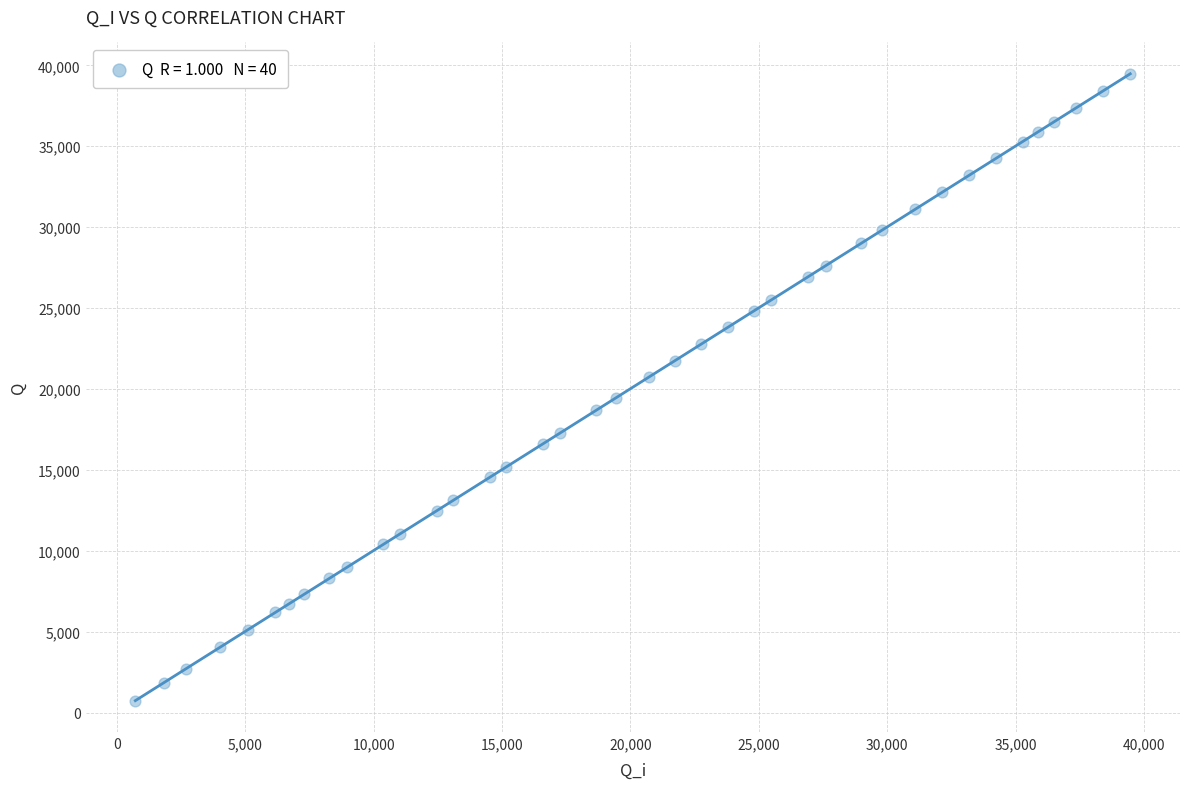

What is the range of Y values (max minus min)?

38740